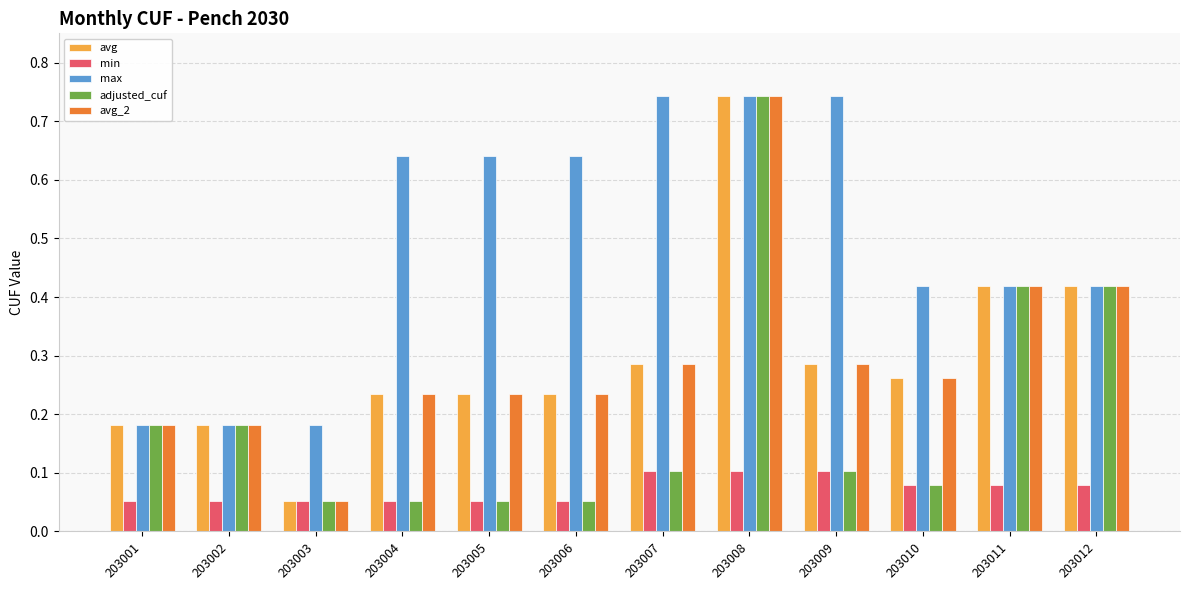

What is the total value across all series at 203011?

1.8